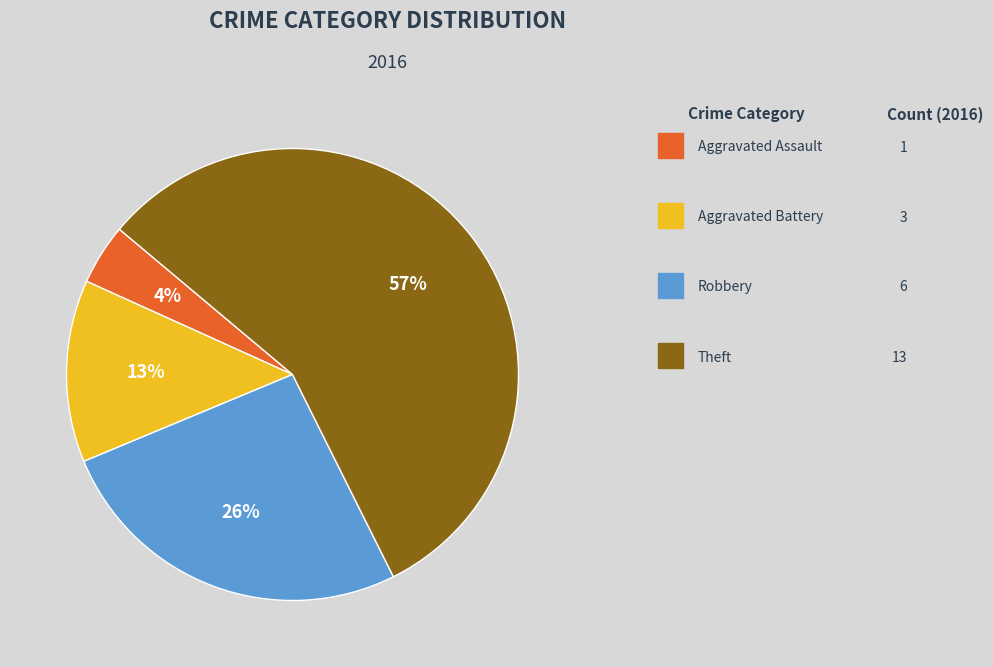

Is there a majority slice in this chart?

Yes